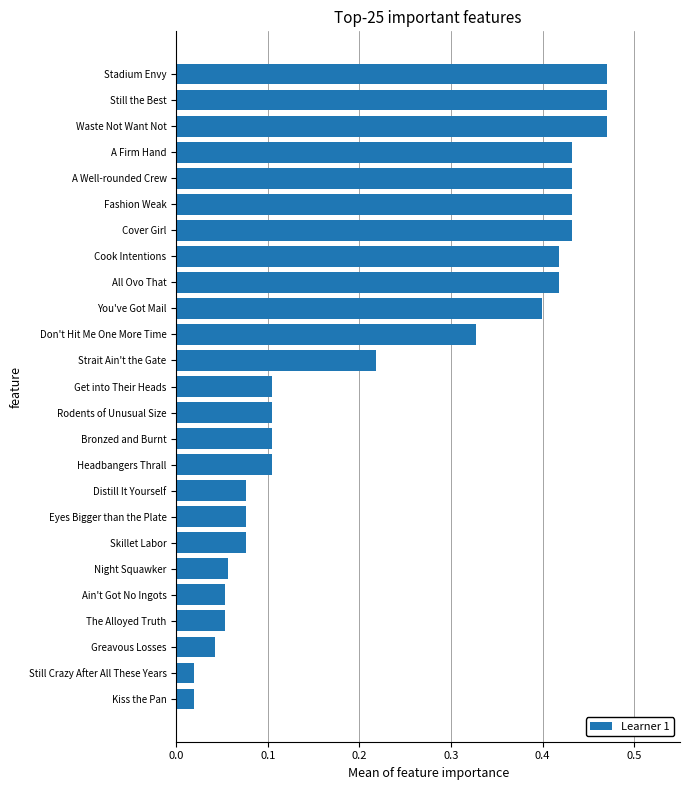

How many categories are shown in the chart?

25